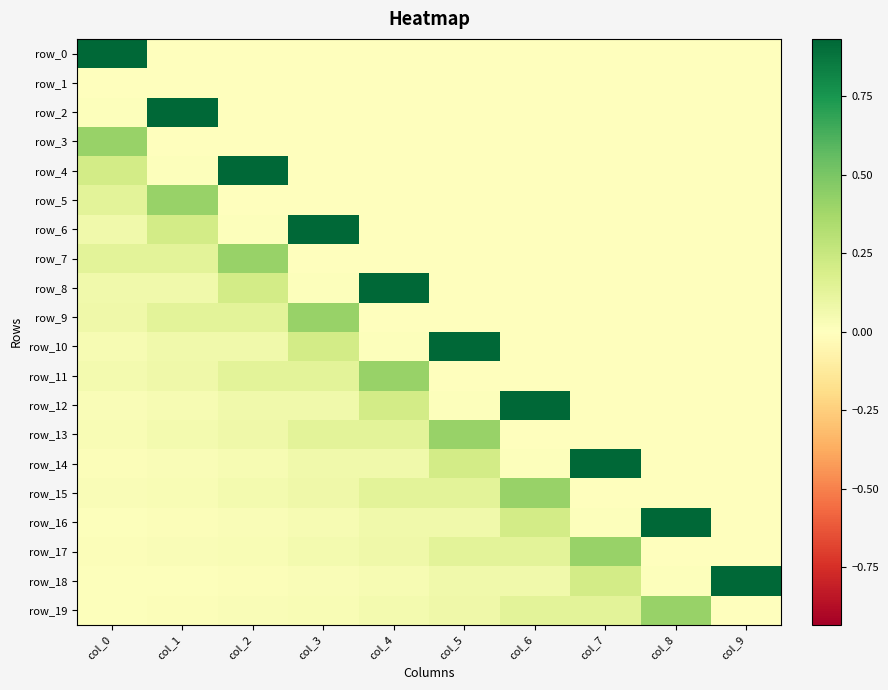

Reading right to left, what are all the values shown in this chart?

row_0: 0.0	0.0	0.0	0.0	0.0	0.0	0.0	0.0	0.0	0.9
row_1: 0.0	0.0	0.0	0.0	0.0	0.0	0.0	0.0	0.0	0.0
row_2: 0.0	0.0	0.0	0.0	0.0	0.0	0.0	0.0	0.9	0.0
row_3: 0.0	0.0	0.0	0.0	0.0	0.0	0.0	0.0	0.0	0.4
row_4: 0.0	0.0	0.0	0.0	0.0	0.0	0.0	0.9	0.0	0.2
row_5: 0.0	0.0	0.0	0.0	0.0	0.0	0.0	0.0	0.4	0.1
row_6: 0.0	0.0	0.0	0.0	0.0	0.0	0.9	0.0	0.2	0.1
row_7: 0.0	0.0	0.0	0.0	0.0	0.0	0.0	0.4	0.1	0.1
row_8: 0.0	0.0	0.0	0.0	0.0	0.9	0.0	0.2	0.1	0.1
row_9: 0.0	0.0	0.0	0.0	0.0	0.0	0.4	0.1	0.1	0.1
row_10: 0.0	0.0	0.0	0.0	0.9	0.0	0.2	0.1	0.1	0.0
row_11: 0.0	0.0	0.0	0.0	0.0	0.4	0.1	0.1	0.1	0.1
row_12: 0.0	0.0	0.0	0.9	0.0	0.2	0.1	0.1	0.0	0.0
row_13: 0.0	0.0	0.0	0.0	0.4	0.1	0.1	0.1	0.1	0.0
row_14: 0.0	0.0	0.9	0.0	0.2	0.1	0.1	0.0	0.0	0.0
row_15: 0.0	0.0	0.0	0.4	0.1	0.1	0.1	0.1	0.0	0.0
row_16: 0.0	0.9	0.0	0.2	0.1	0.1	0.0	0.0	0.0	0.0
row_17: 0.0	0.0	0.4	0.1	0.1	0.1	0.1	0.0	0.0	0.0
row_18: 0.9	0.0	0.2	0.1	0.1	0.0	0.0	0.0	0.0	0.0
row_19: 0.0	0.4	0.1	0.1	0.1	0.1	0.0	0.0	0.0	0.0